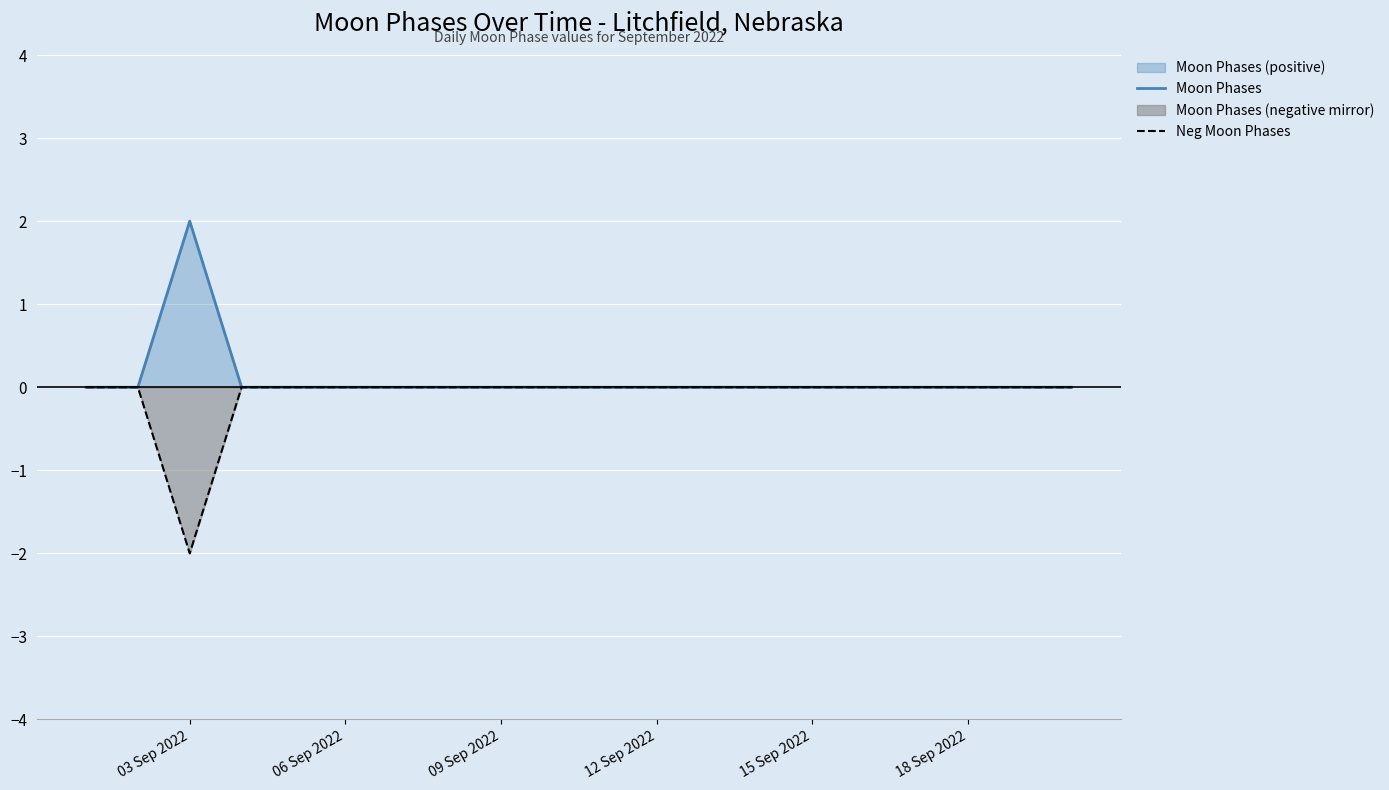

Does the chart display data point markers on the line(s)?

No